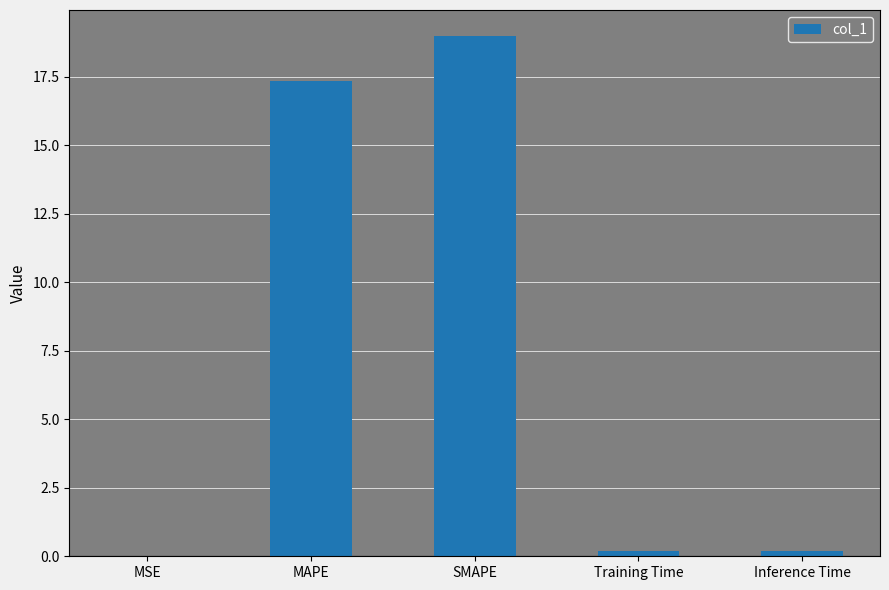

What is the change in value from MAPE to SMAPE?

+1.6